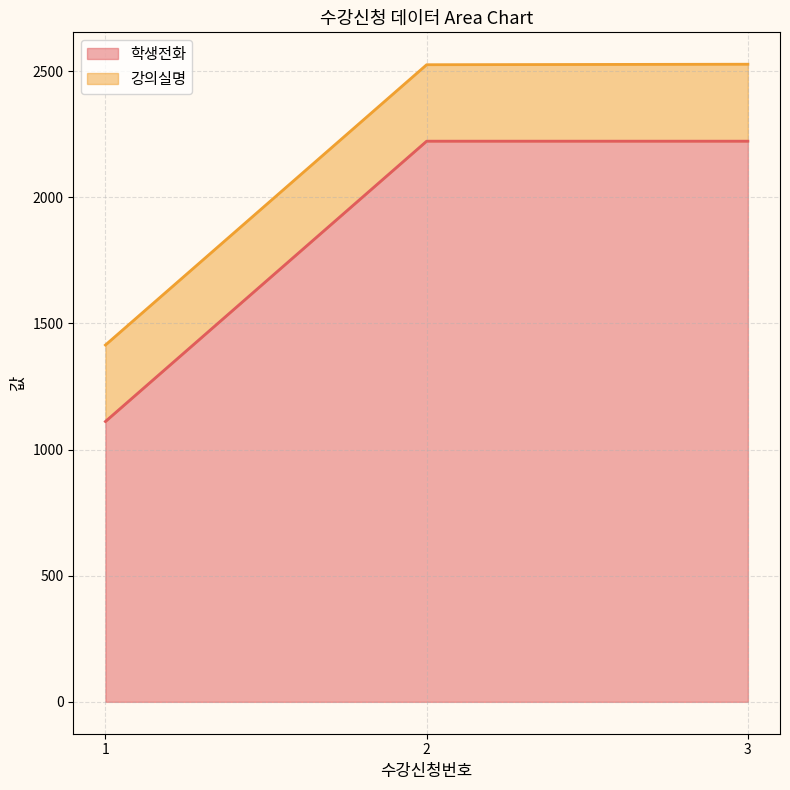

Is it true that the value at 3 is 2222?

True